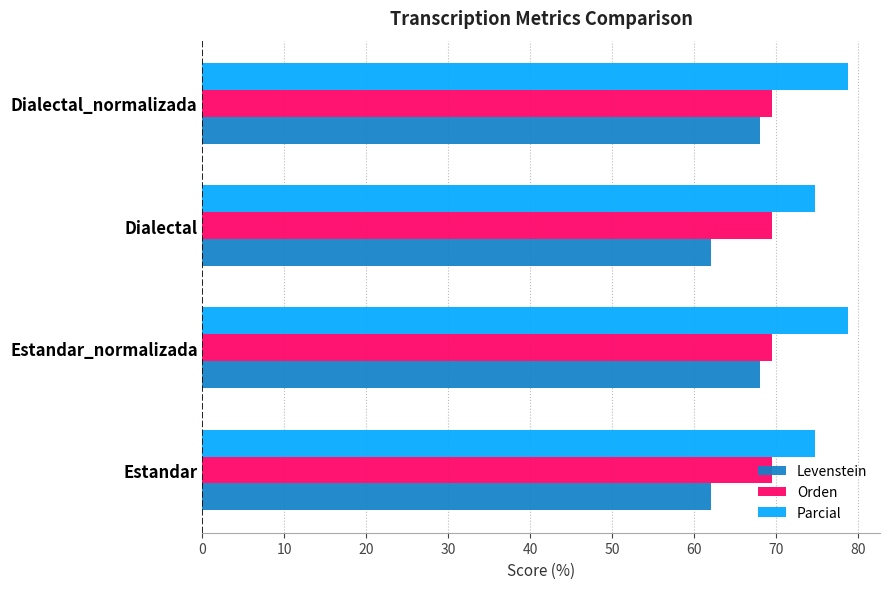

Is it true that Orden equals 118.3 at Dialectal_normalizada?

False